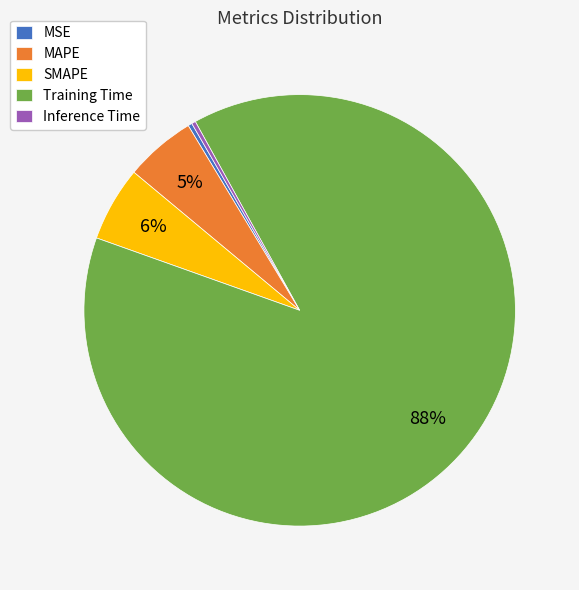

The SMAPE slice represents 6% of the pie. True or false?

True